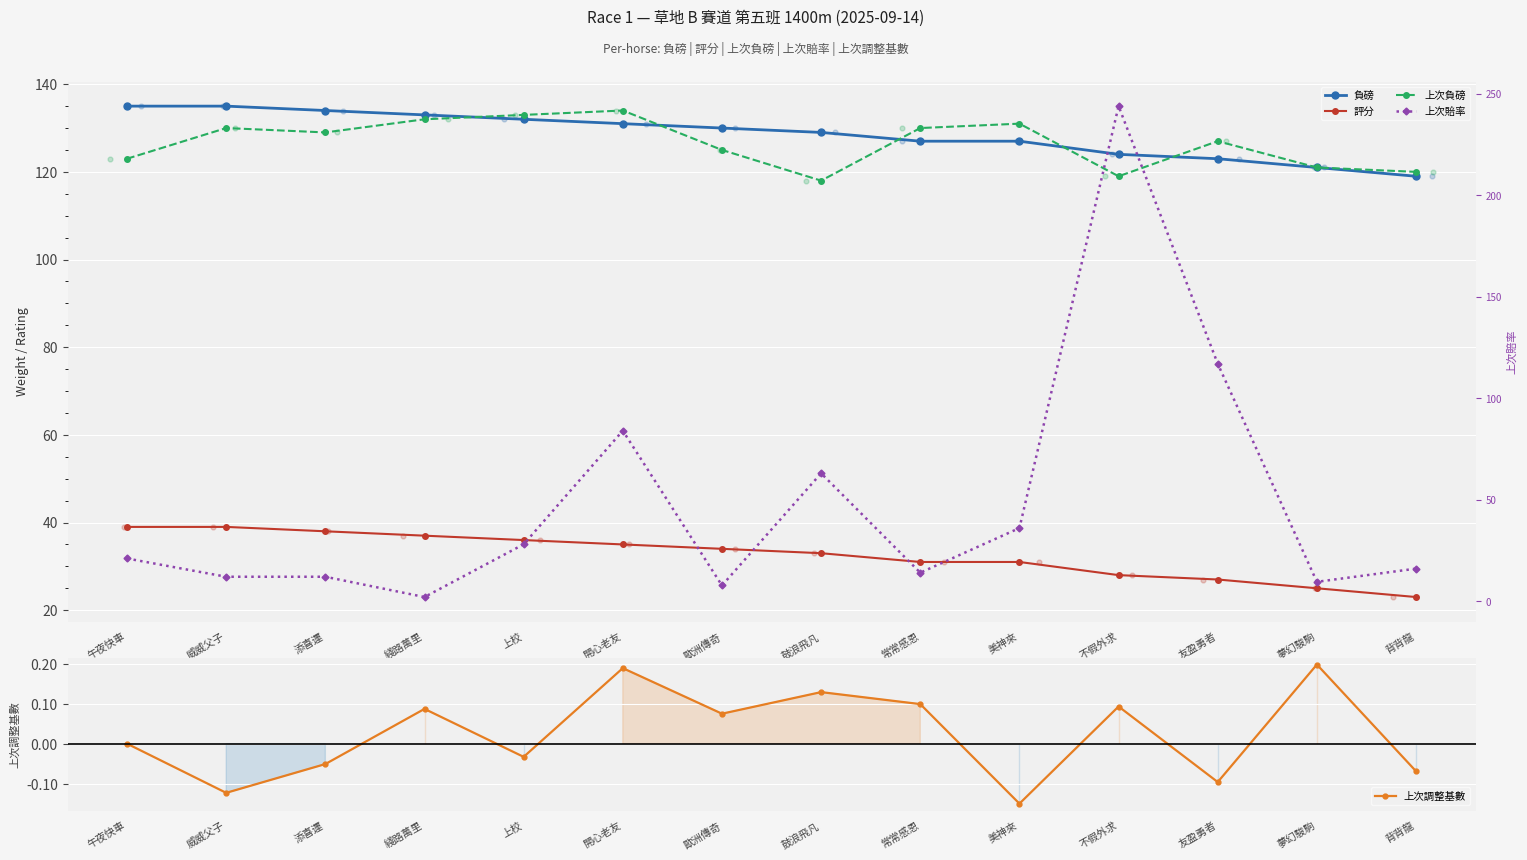

What is the total value across all series at 歐洲傳奇?

296.8